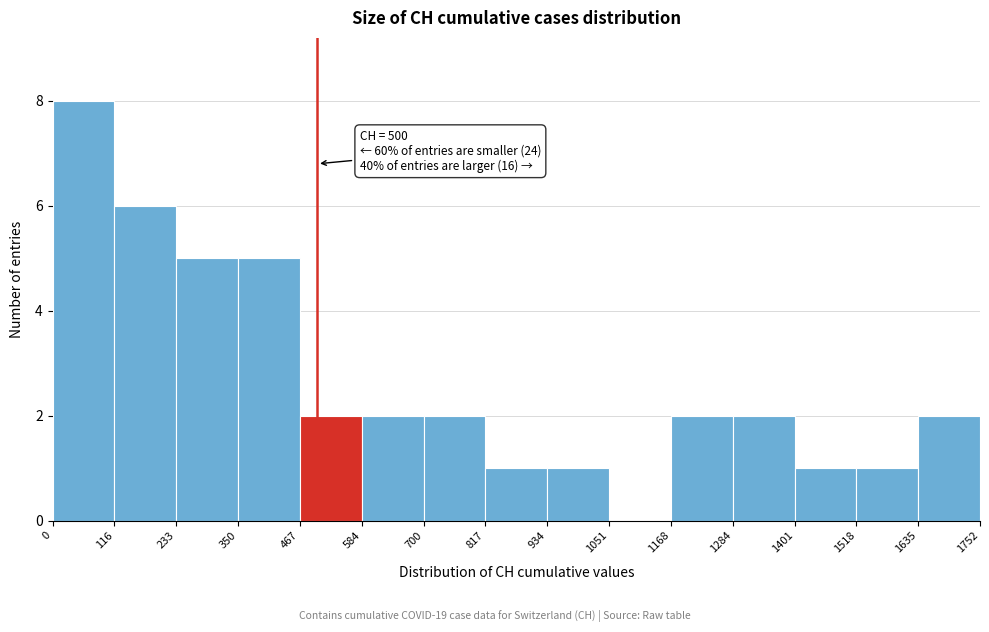

Which range on the x-axis has the tallest bar?

0 to 116